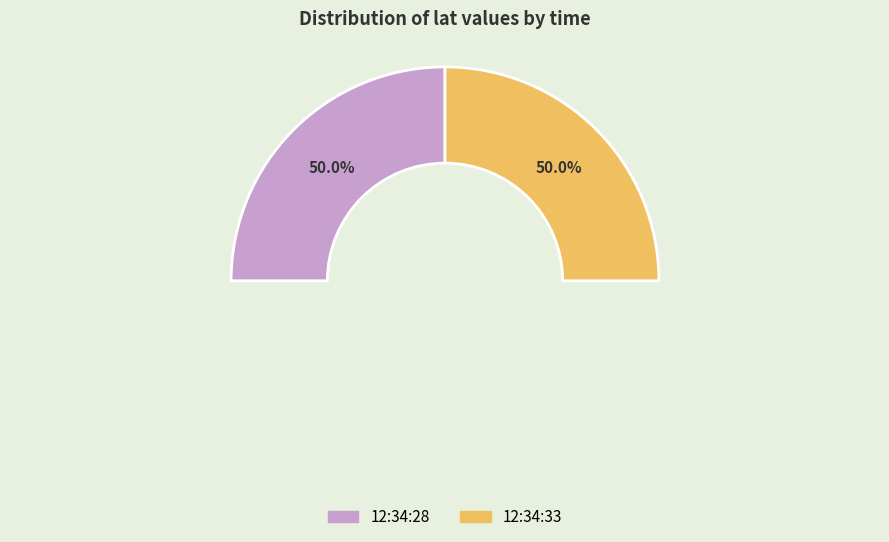

How many segments does this pie chart have?

2